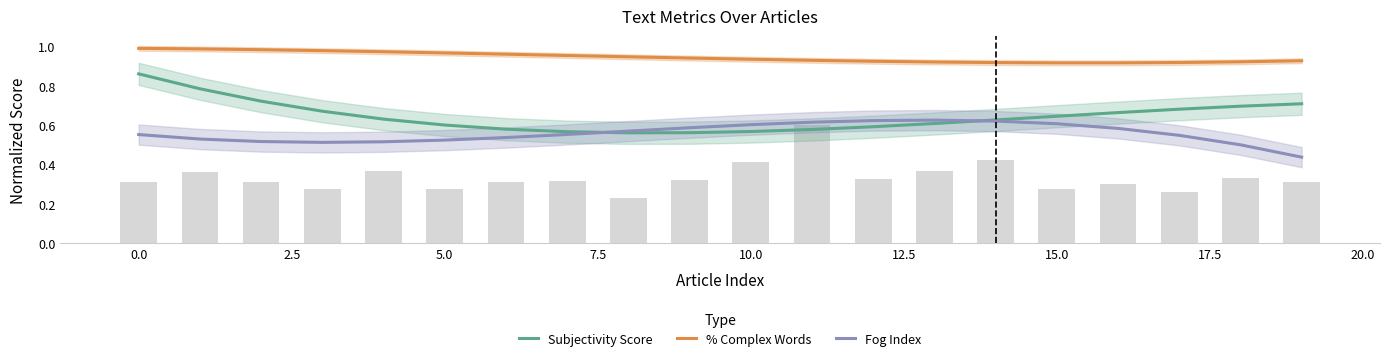

How many data points does each series have?

20